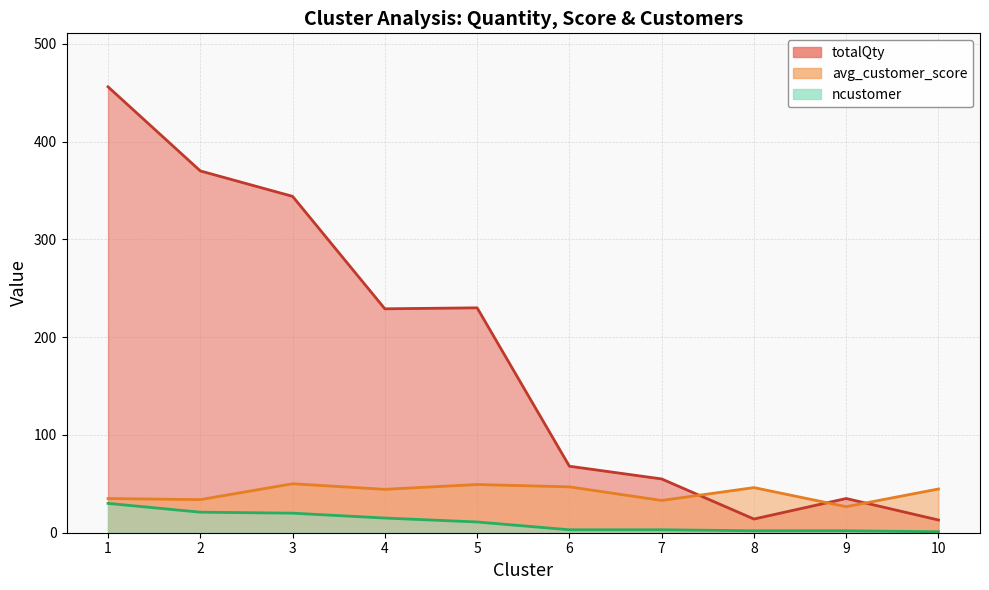

Which category has the highest value across all series?

1